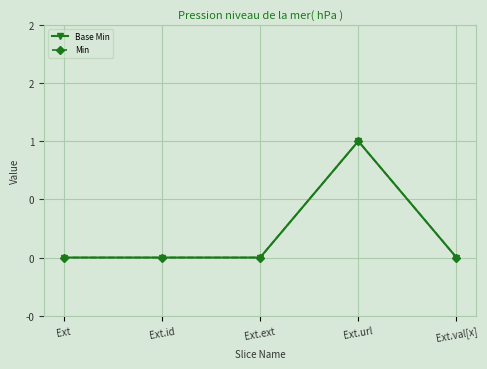

True or false: Min and Base Min cross at least once.

False